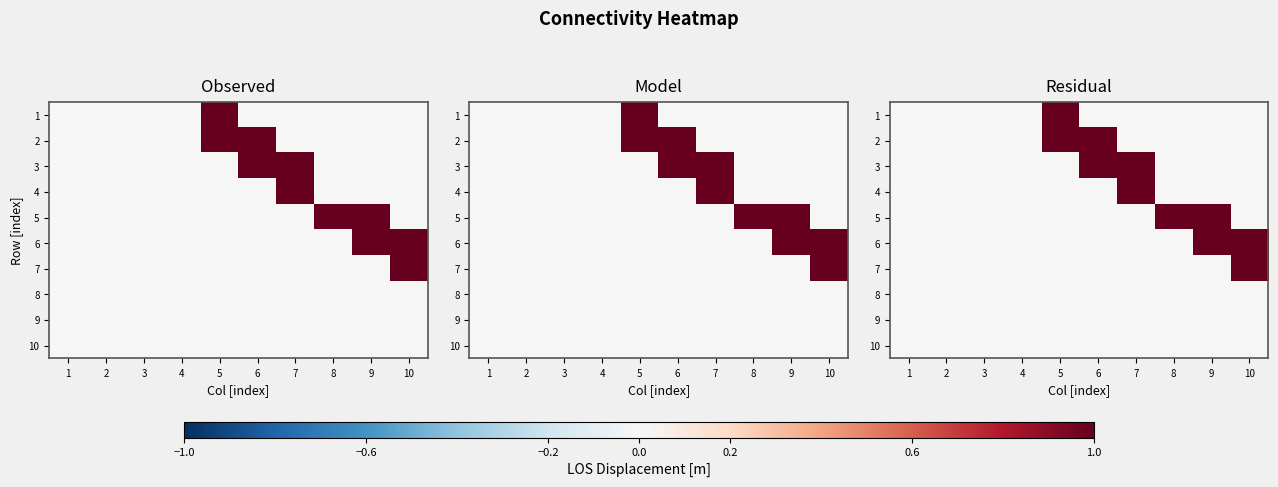

How many data points in row_9 are above 0?

5